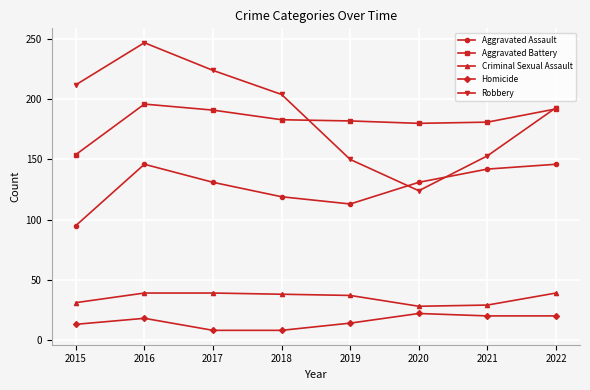

True or false: Robbery has more than 1 interior local peaks.

False